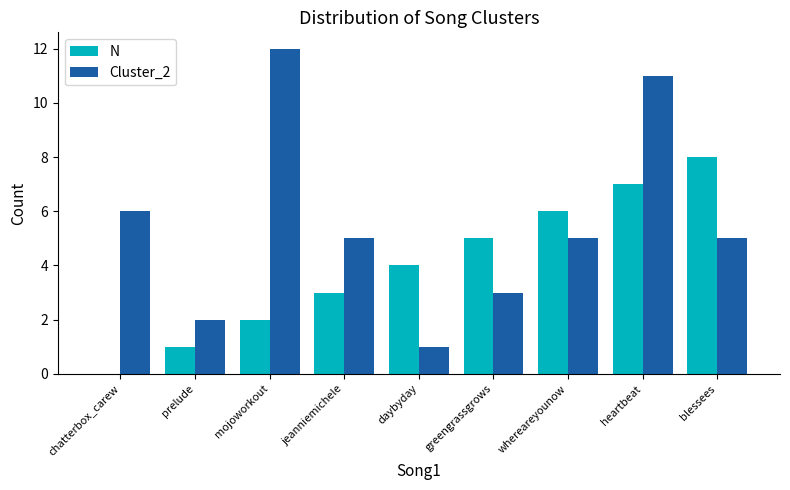

What is the sum of the N values at daybyday and prelude?

5